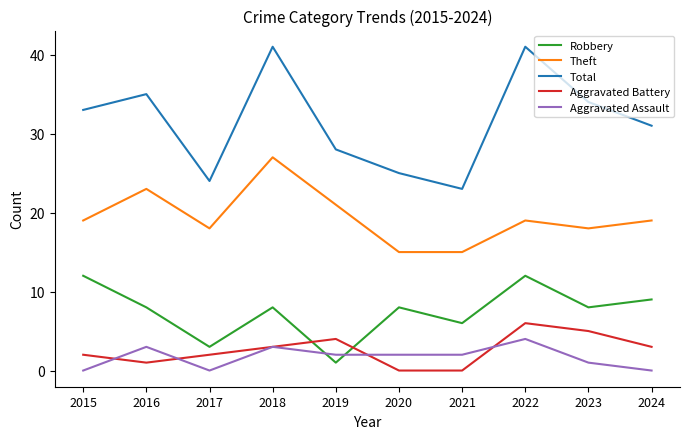

Is it true that Aggravated Assault equals 4 at 2022?

True